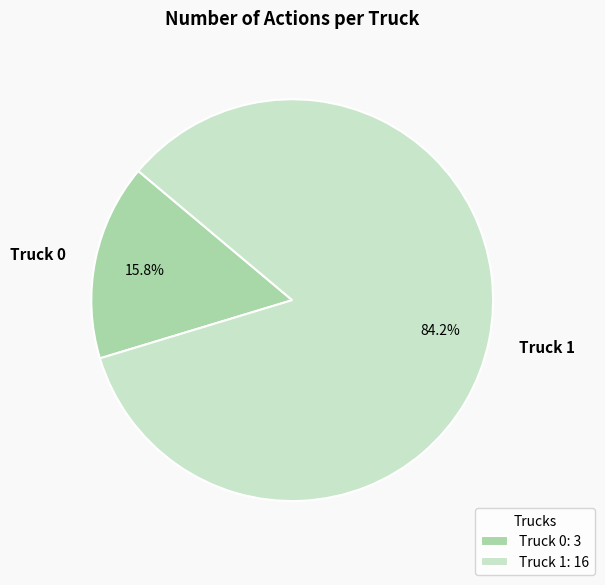

Which slice is the smallest?

Truck 0